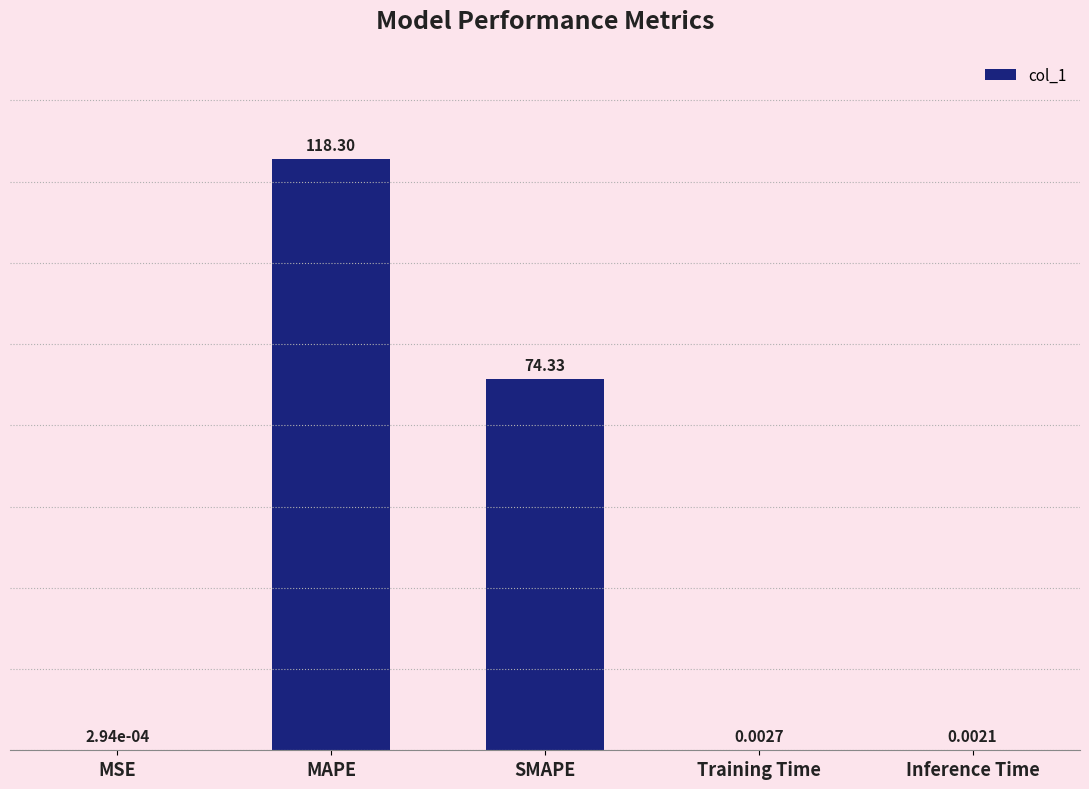

Which has a higher value, MAPE or Inference Time?

MAPE